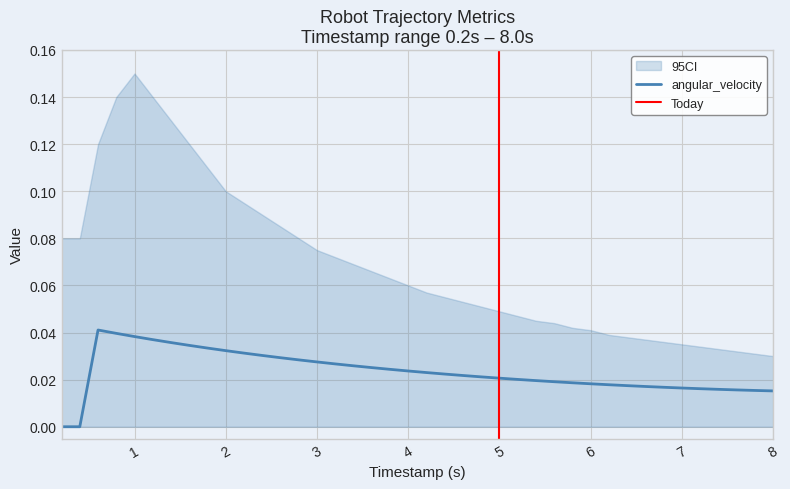

The linear_velocity series shows 0.1 at 1. True or false?

False